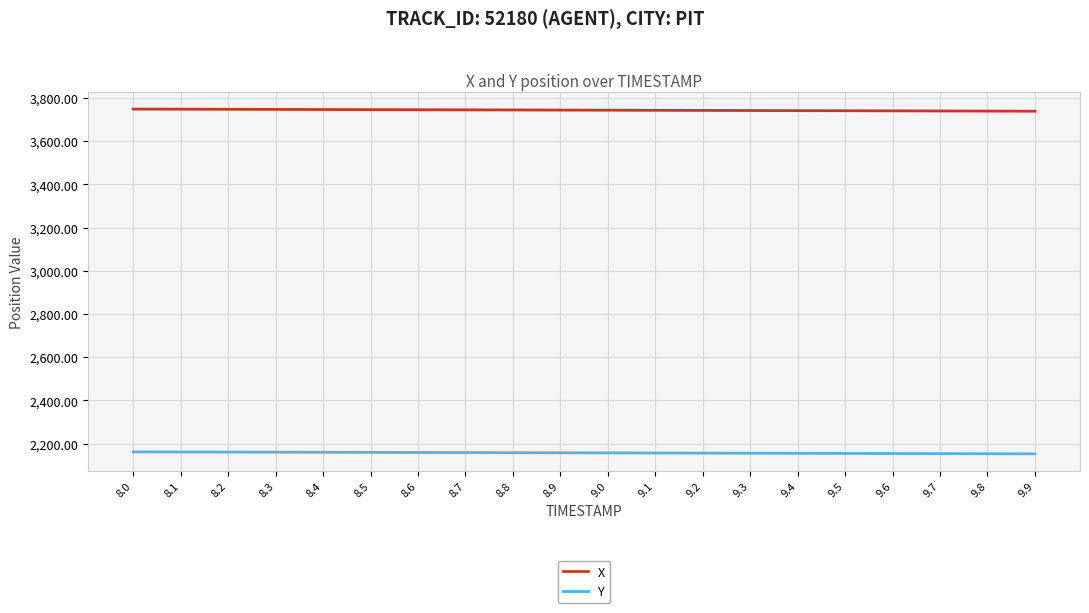

Which series has the largest total across all categories?

X